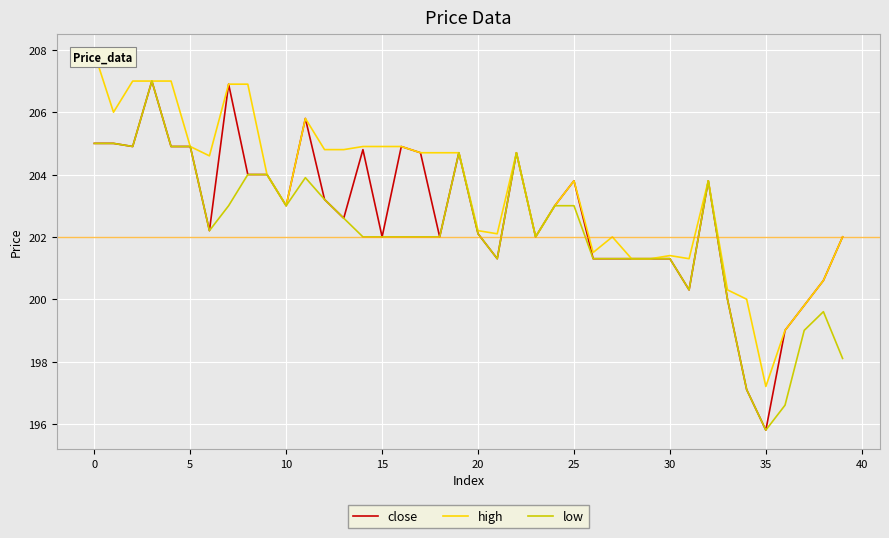

Is it true that close equals 74.6 at 25?

False